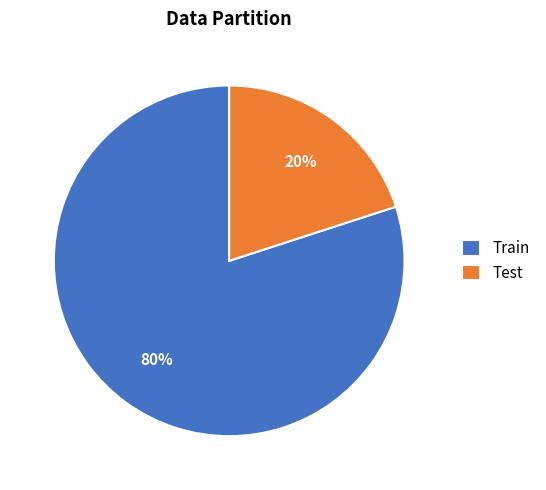

Is it true that Test is 20% of the pie?

True